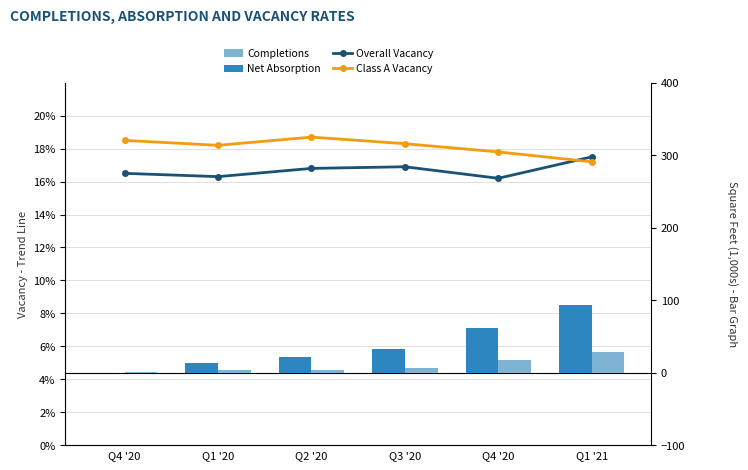

At how many categories does at least one series exceed 50?

2